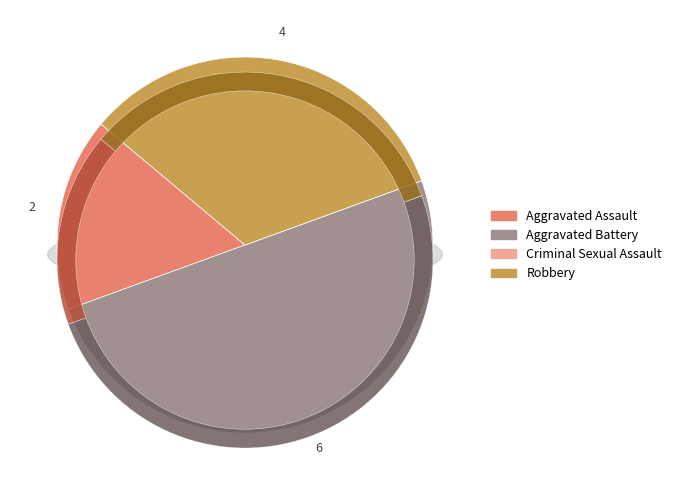

Is there a majority slice in this chart?

No